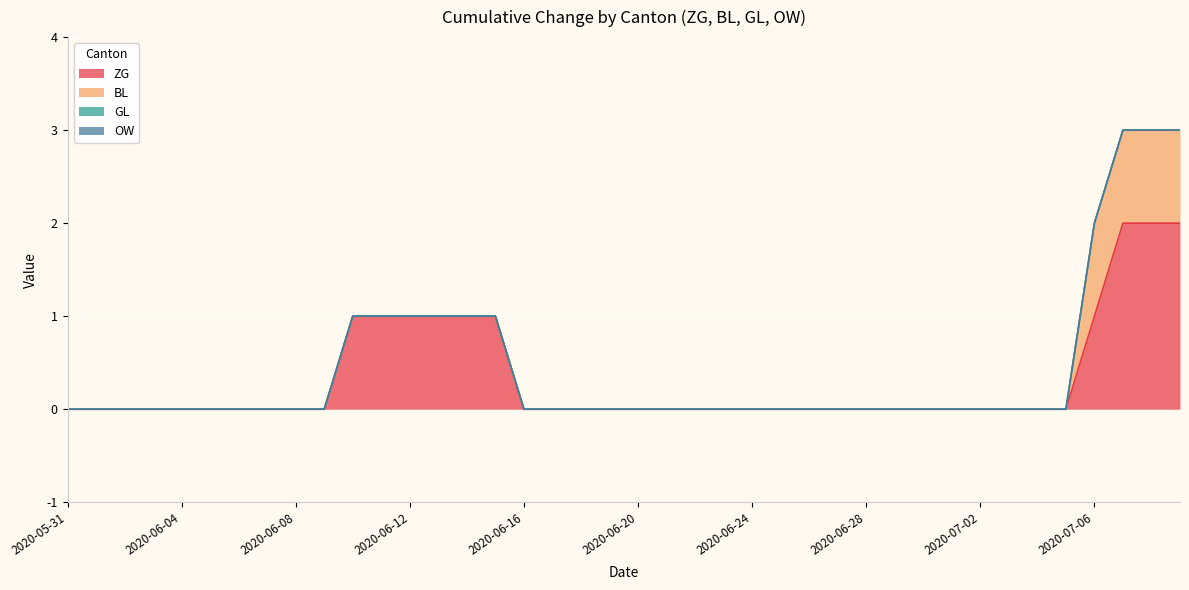

The value of BL at 2020-07-07 is 0. True or false?

False